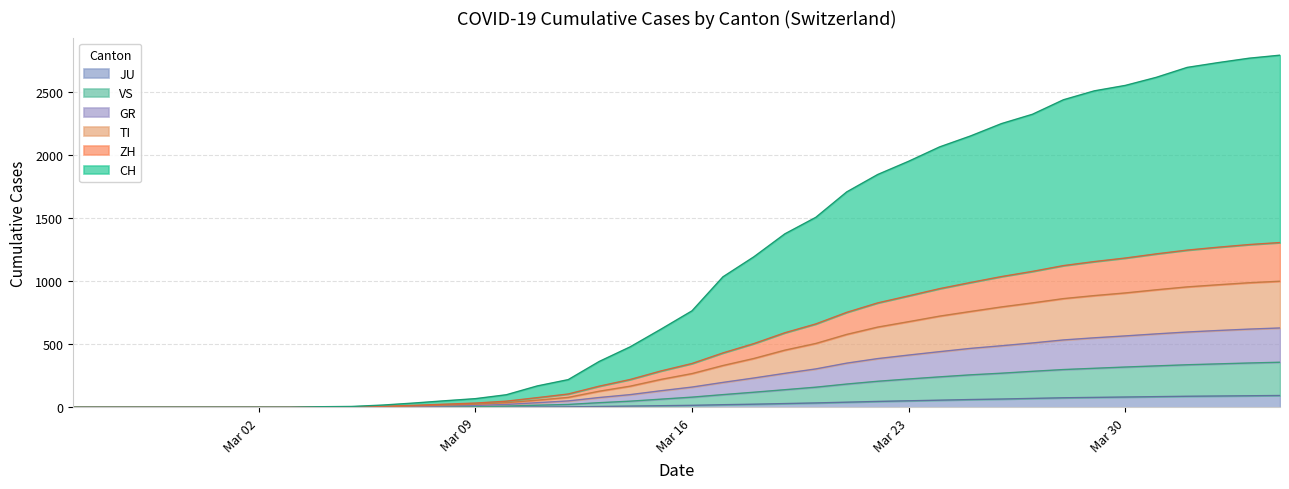

What is the highest value of the JU series?

94